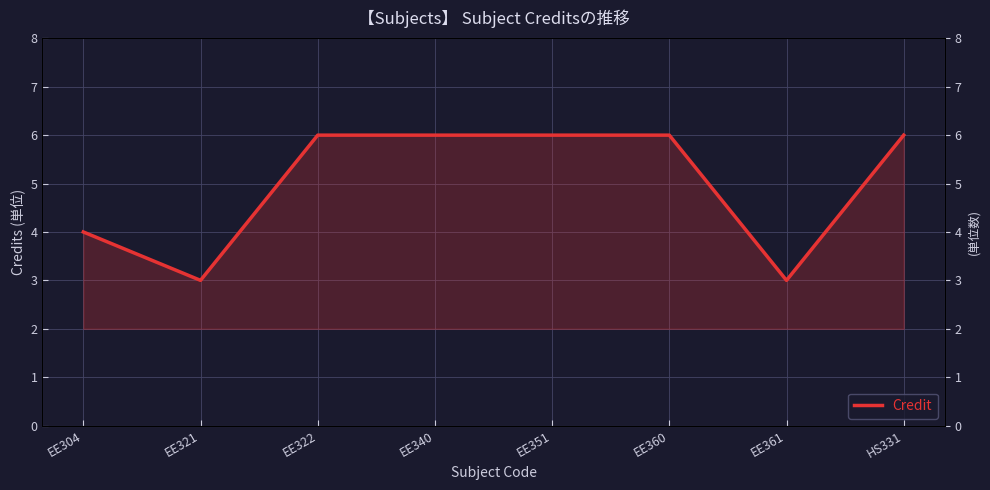

Is it true that the value at EE351 is 8?

False